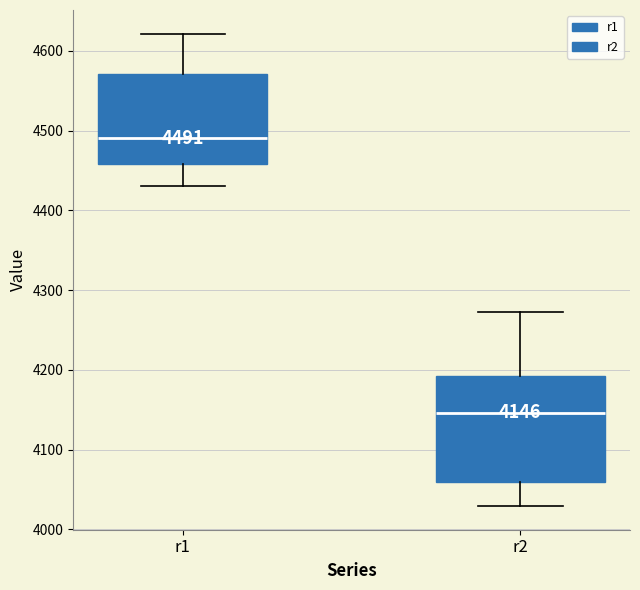

Comparing the boxes themselves (not the whiskers), which one is the tallest?

r2